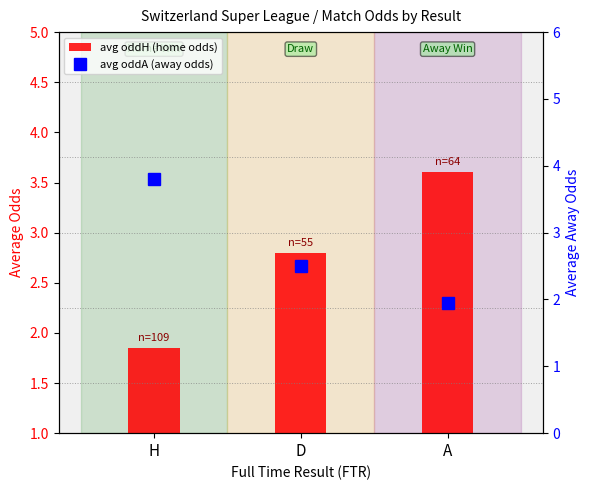

At which category is the sum across all series the highest?

H